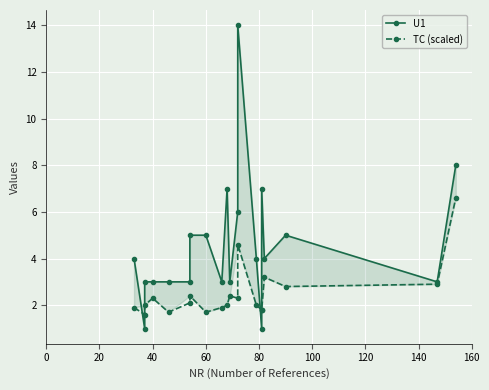

Which series ends up on top after the final intersection of U1 and TC (scaled)?

U1